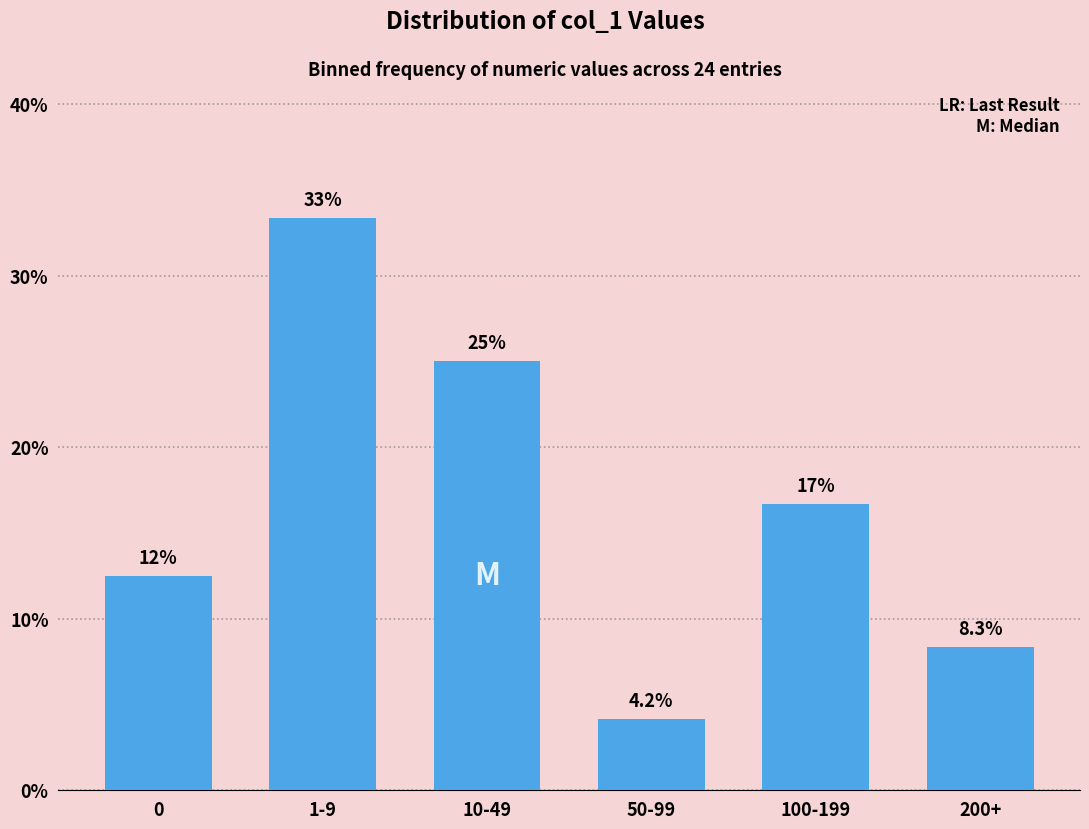

Reading left to right, what are all the values shown in this chart?

0=12.5	1-9=33.3	10-49=25.0	50-99=4.2	100-199=16.7	200+=8.3